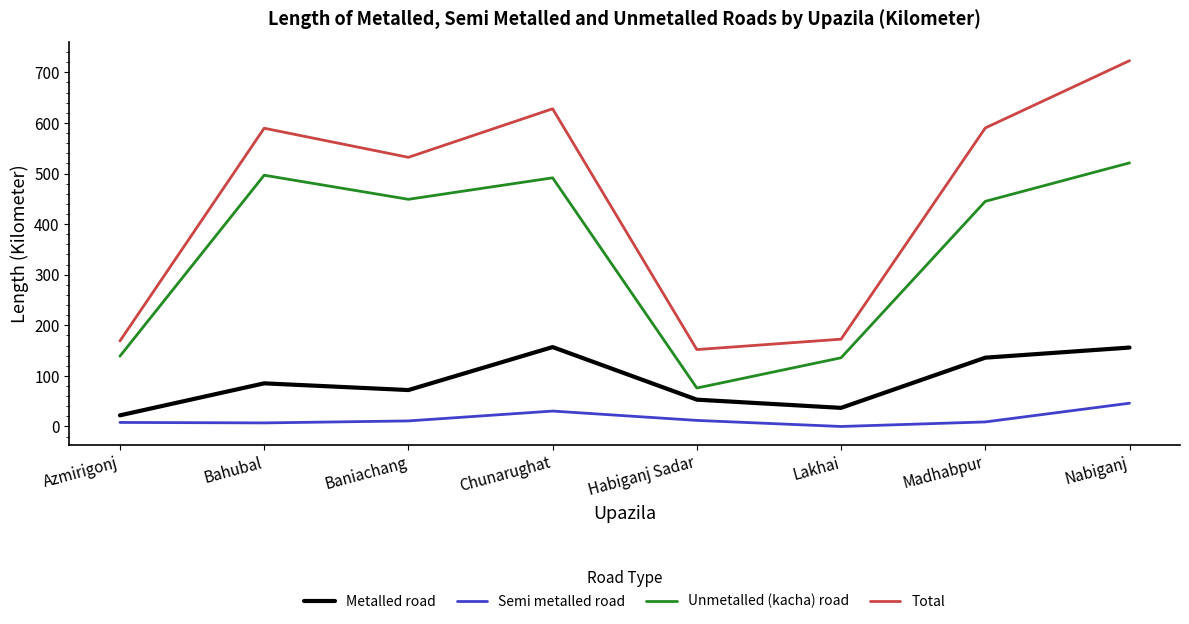

True or false: Semi metalled road and Total intersect in this chart.

False